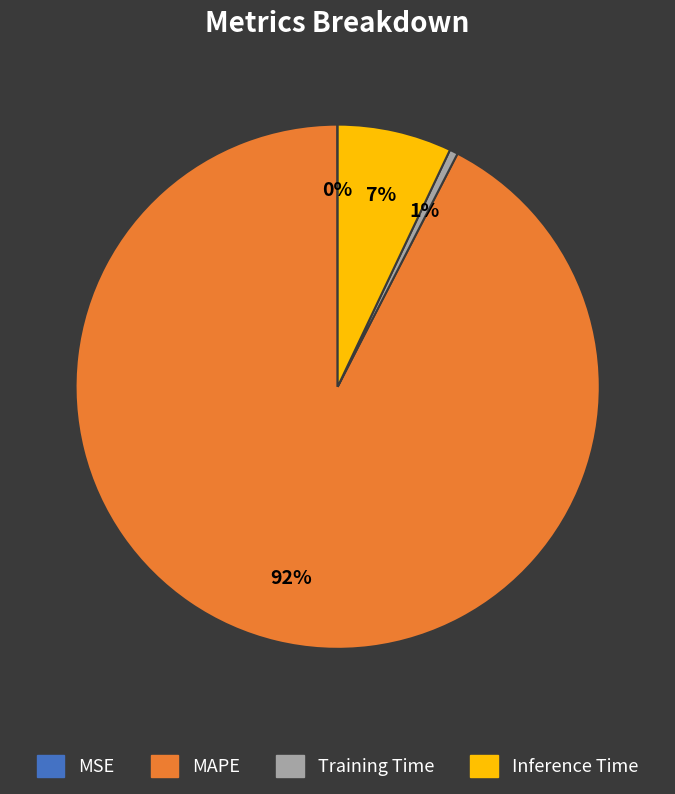

The Inference Time slice represents 17% of the pie. True or false?

False